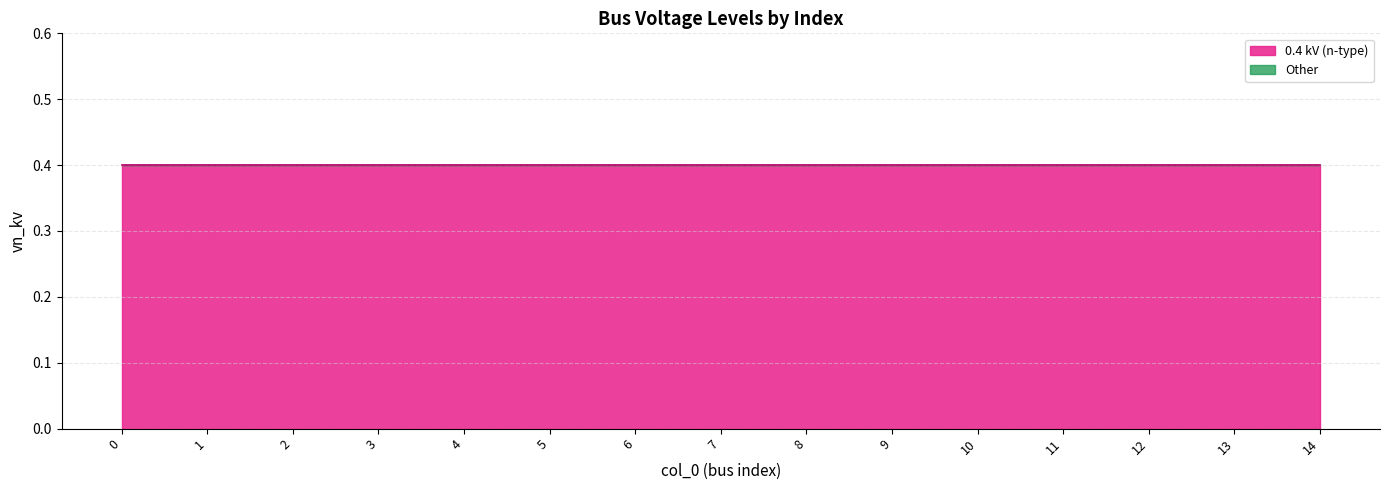

The 0.4 kV (n-type) series shows 0.2 at 4. True or false?

False